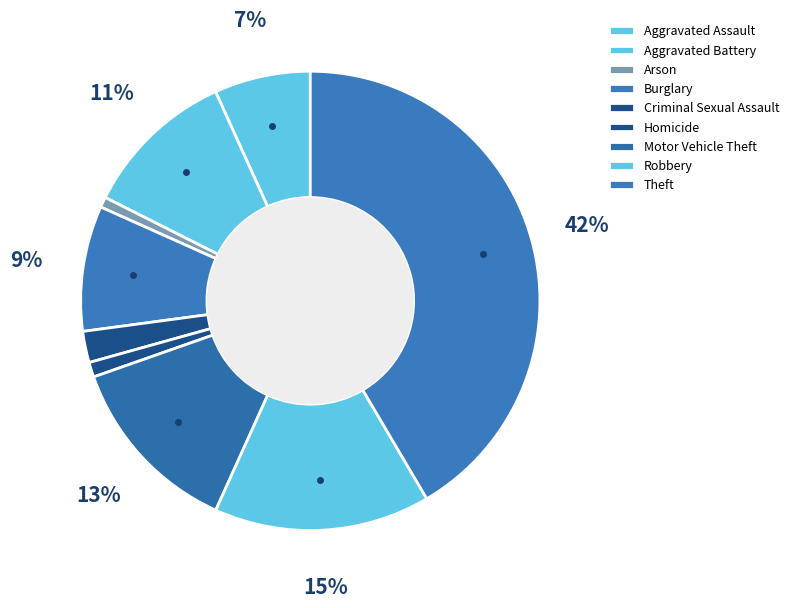

How much of the chart is everything except Theft?

58.5%